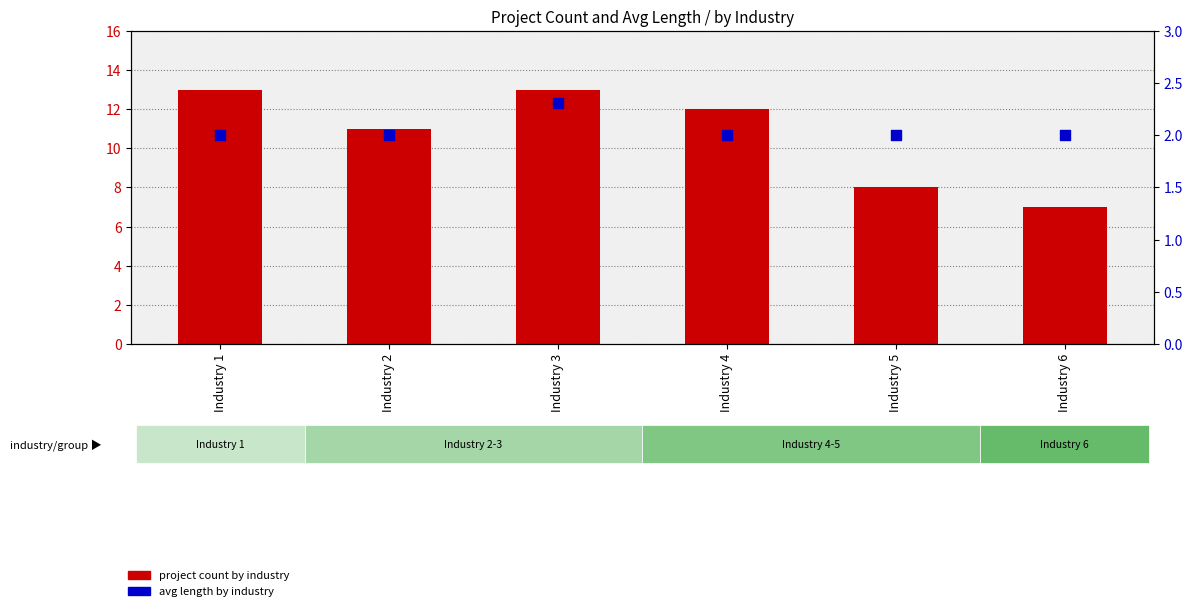

Which series reaches the minimum Y coordinate?

avg length by industry